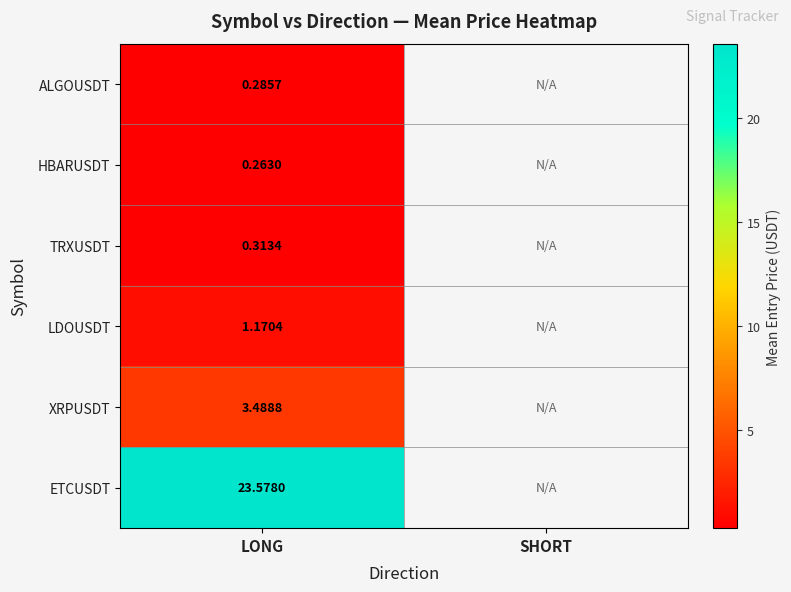

At LONG, list the series in order from largest to smallest.

ETCUSDT, XRPUSDT, LDOUSDT, TRXUSDT, ALGOUSDT, HBARUSDT